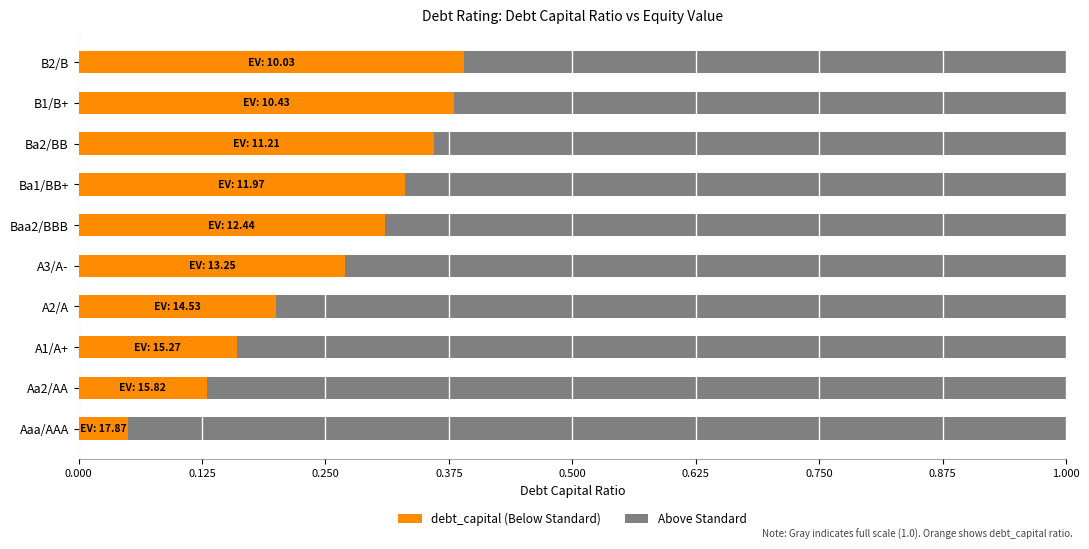

Reading right to left, what are all the values shown in this chart?

debt_capital: B2/B=0.4	B1/B+=0.4	Ba2/BB=0.4	Ba1/BB+=0.3	Baa2/BBB=0.3	A3/A-=0.3	A2/A=0.2	A1/A+=0.2	Aa2/AA=0.1	Aaa/AAA=0.1
equity_value: B2/B=10.0	B1/B+=10.4	Ba2/BB=11.2	Ba1/BB+=12.0	Baa2/BBB=12.4	A3/A-=13.2	A2/A=14.5	A1/A+=15.3	Aa2/AA=15.8	Aaa/AAA=17.9